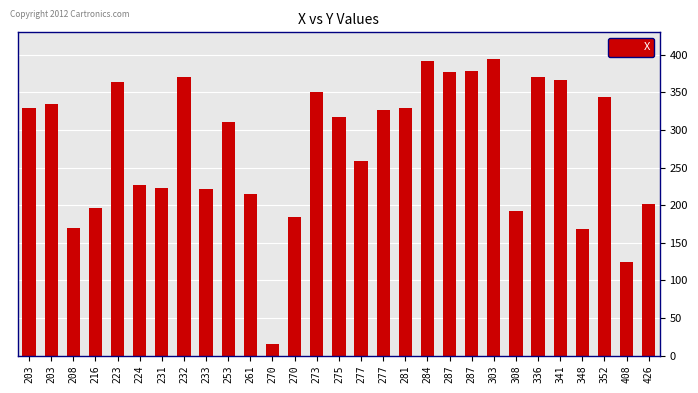

Rank the categories by value from lowest to highest.

270, 408, 348, 208, 270, 308, 216, 426, 261, 233, 231, 224, 277, 253, 275, 277, 203, 281, 203, 352, 273, 223, 341, 232, 336, 287, 287, 284, 303